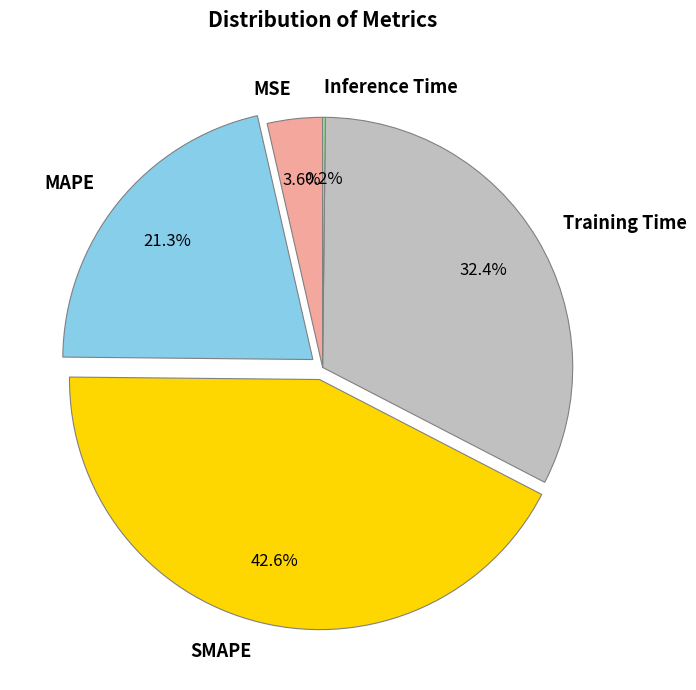

Is there a majority slice in this chart?

No